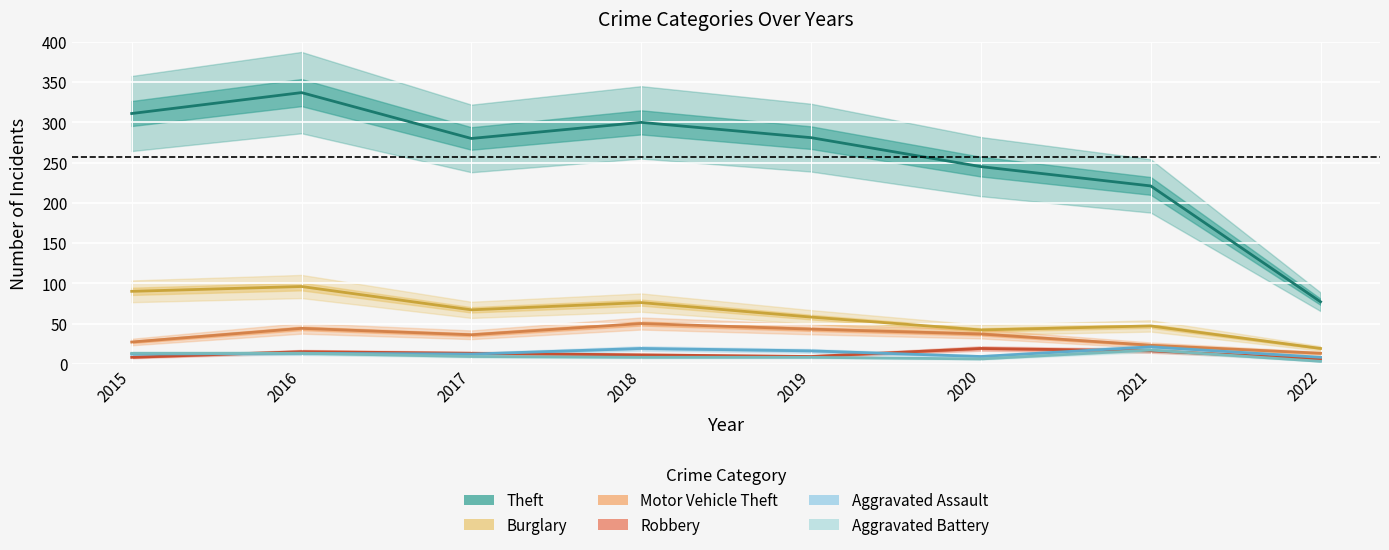

What is the spread (max minus min) of values at 2015?

303